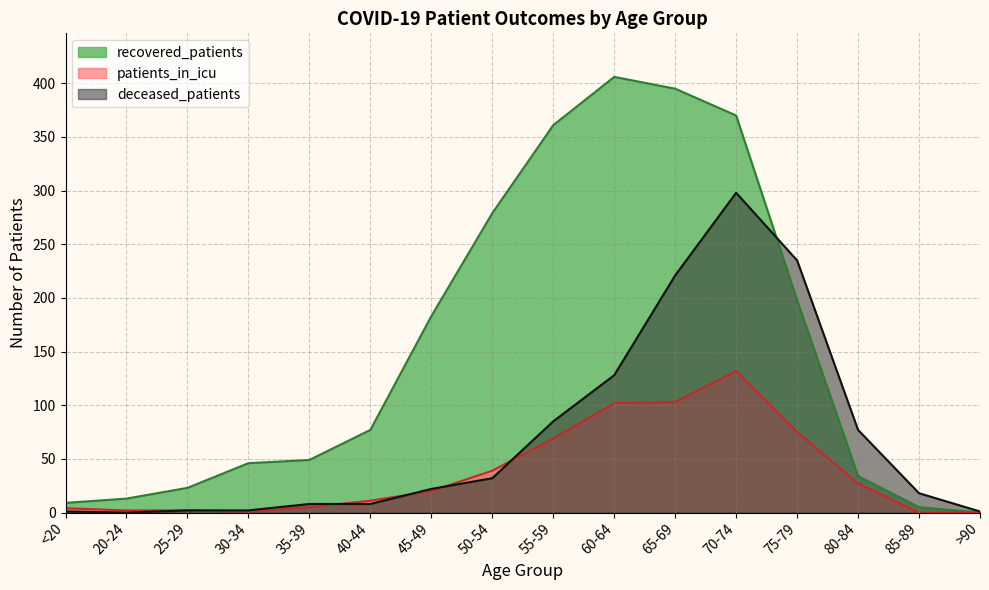

At 35-39, list the series in order from largest to smallest.

recovered_patients, deceased_patients, patients_in_icu